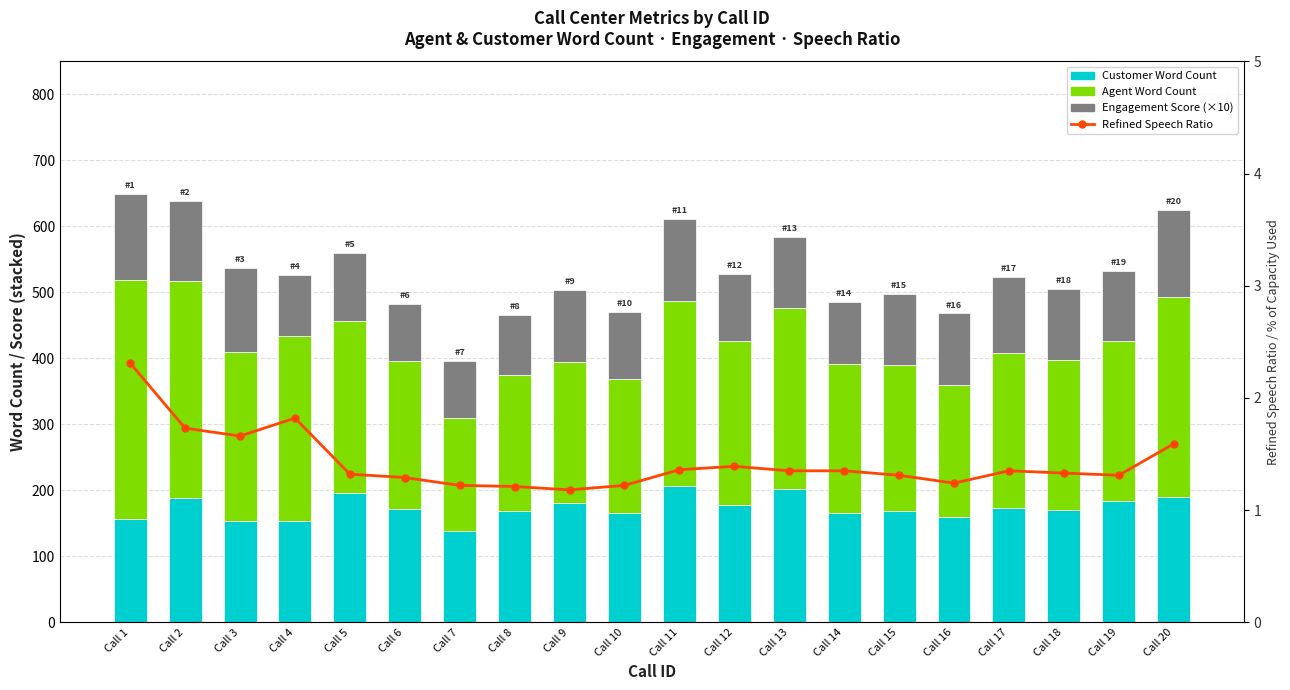

Read the Customer Word Count value at Call 15.

168.0